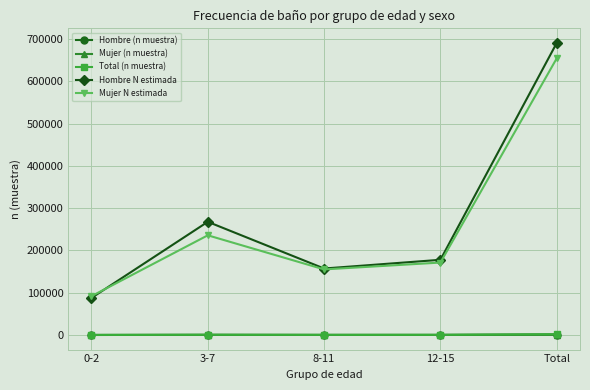

At how many categories does at least one series exceed 163789?

3